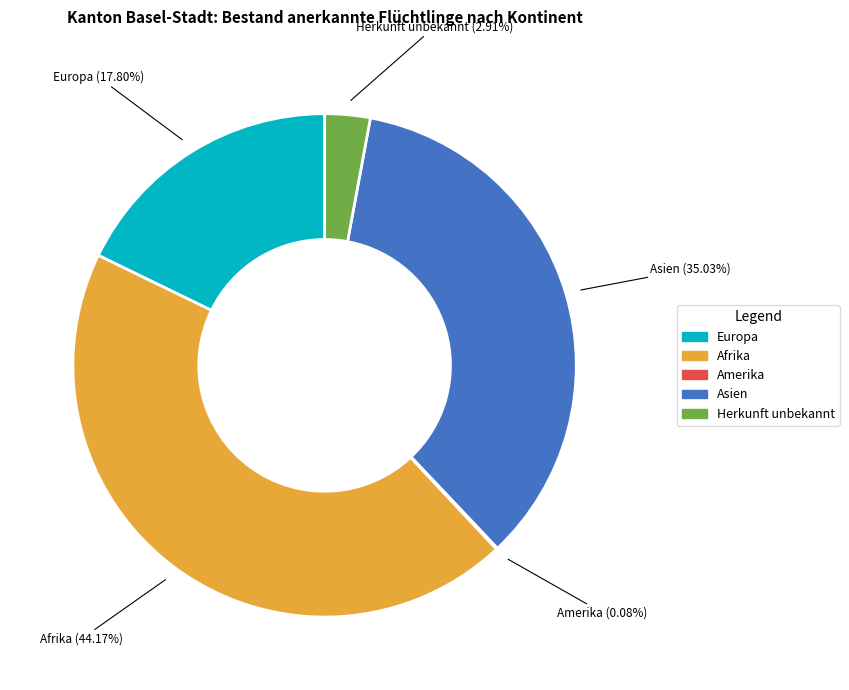

To the nearest percent, what is the difference between the largest and smallest slice percentages?

44%